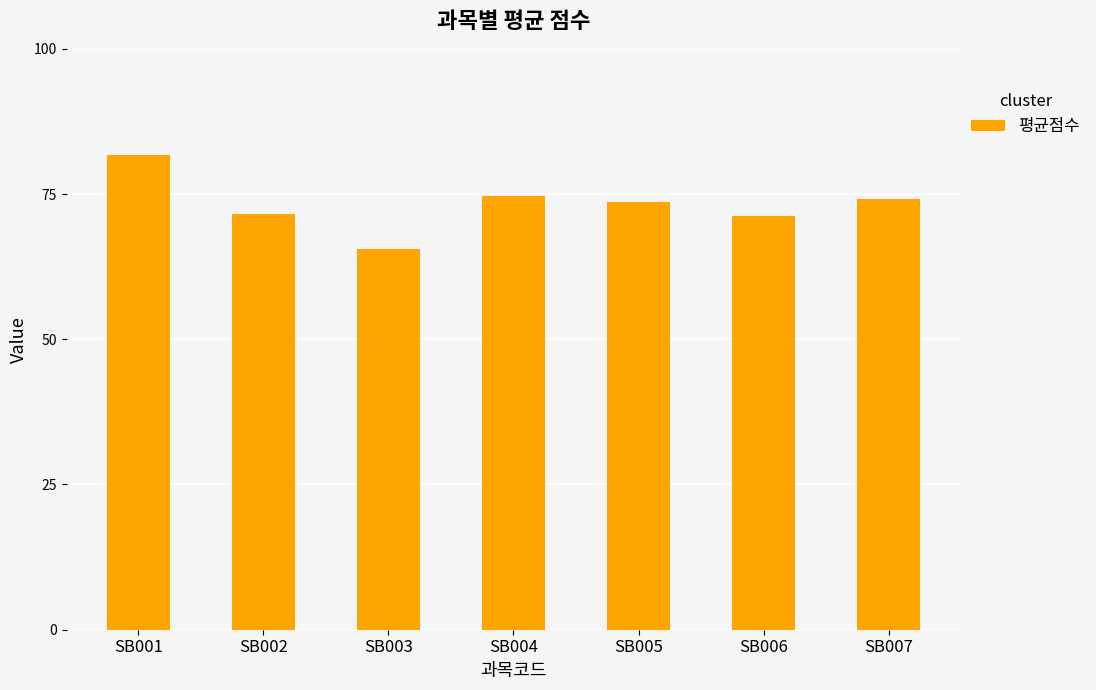

What is the maximum value shown in the chart?

81.8